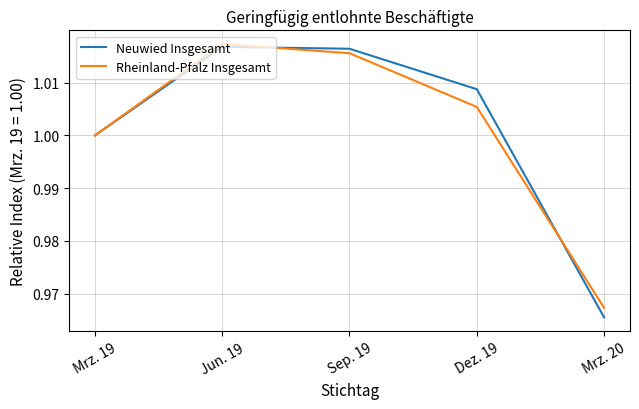

Which category has the lowest value in the Neuwied Insgesamt series?

Mrz. 20